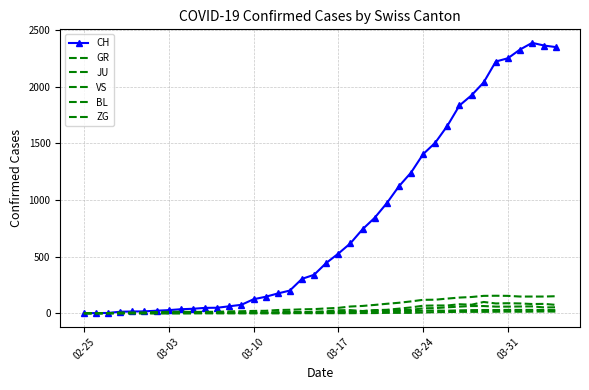

Reading left to right, transcribe all the data shown in this chart.

CH: 0	1	2	13	15	16	22	27	35	39	47	48	61	74	123	145	174	200	303	339	443	526	617	741	842	971	1120	1241	1404	1505	1654	1834	1924	2038	2222	2251	2328	2387	2363	2349
GR: 0	0	0	0	0	0	0	0	0	0	0	0	0	0	0	0	0	0	6	0	9	9	13	18	24	24	27	29	43	45	52	58	63	63	58	58	59	60	51	52
JU: 0	0	1	1	1	1	1	1	1	2	5	5	5	5	5	6	6	8	8	12	9	11	11	12	14	13	18	18	22	23	22	25	27	28	28	29	29	29	28	27
VS: 0	0	0	6	6	7	10	12	13	11	12	12	16	17	20	21	28	30	34	36	42	47	59	64	73	83	92	104	118	119	129	138	143	153	154	153	147	147	147	150
BL: 0	0	0	0	1	1	1	1	1	1	4	4	4	4	5	3	9	12	8	12	17	26	27	19	27	30	40	51	66	68	68	79	75	99	86	88	86	81	82	73
ZG: 0	0	0	0	0	0	0	0	0	0	0	0	0	0	0	0	0	0	0	0	0	0	0	1	1	3	3	3	6	9	10	12	12	12	13	14	13	14	15	14